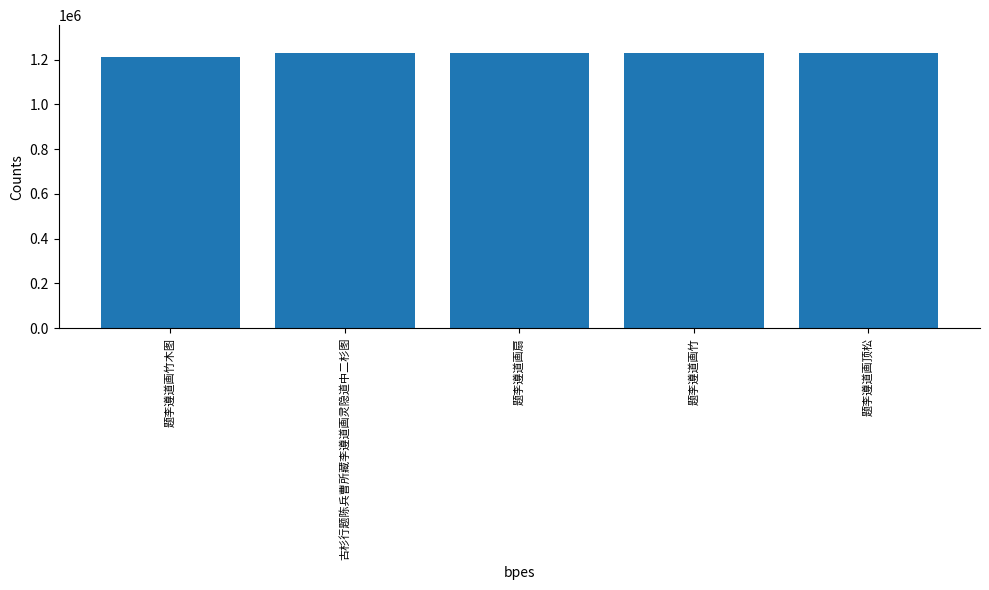

What is the difference between the maximum and second lowest values?

3431